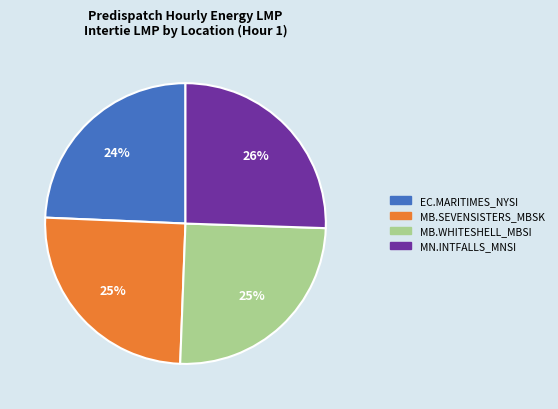

What is the smallest slice in the pie chart?

EC.MARITIMES_NYSI